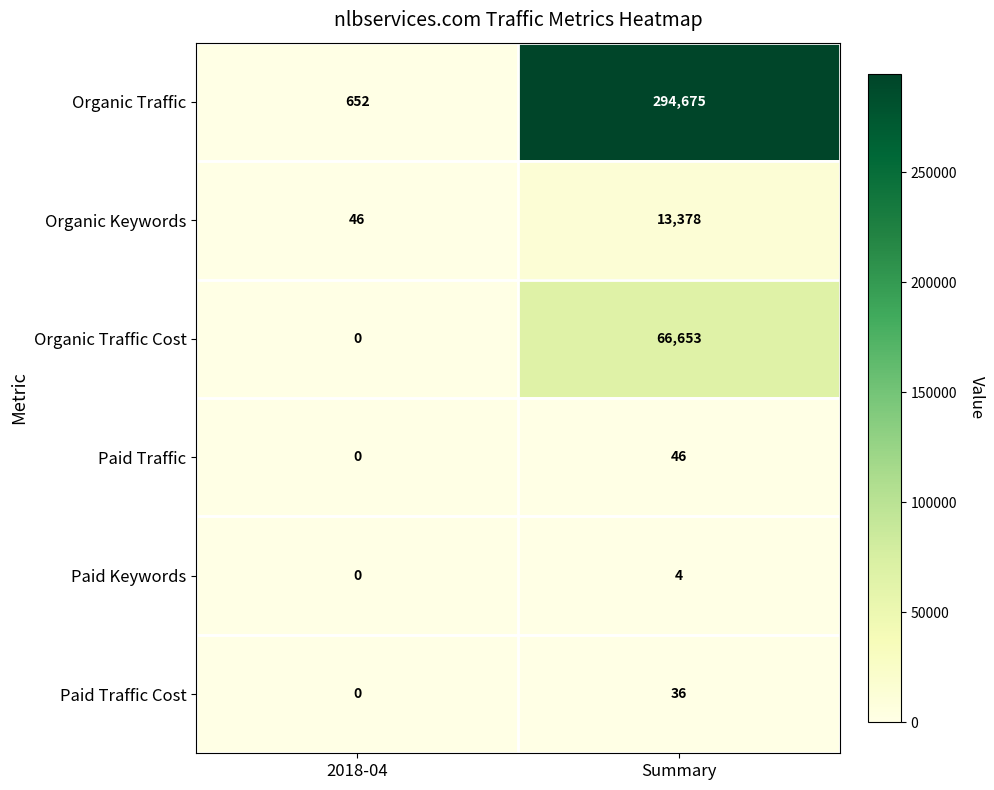

What is the difference between the maximum and minimum values in the Organic Traffic series?

294023